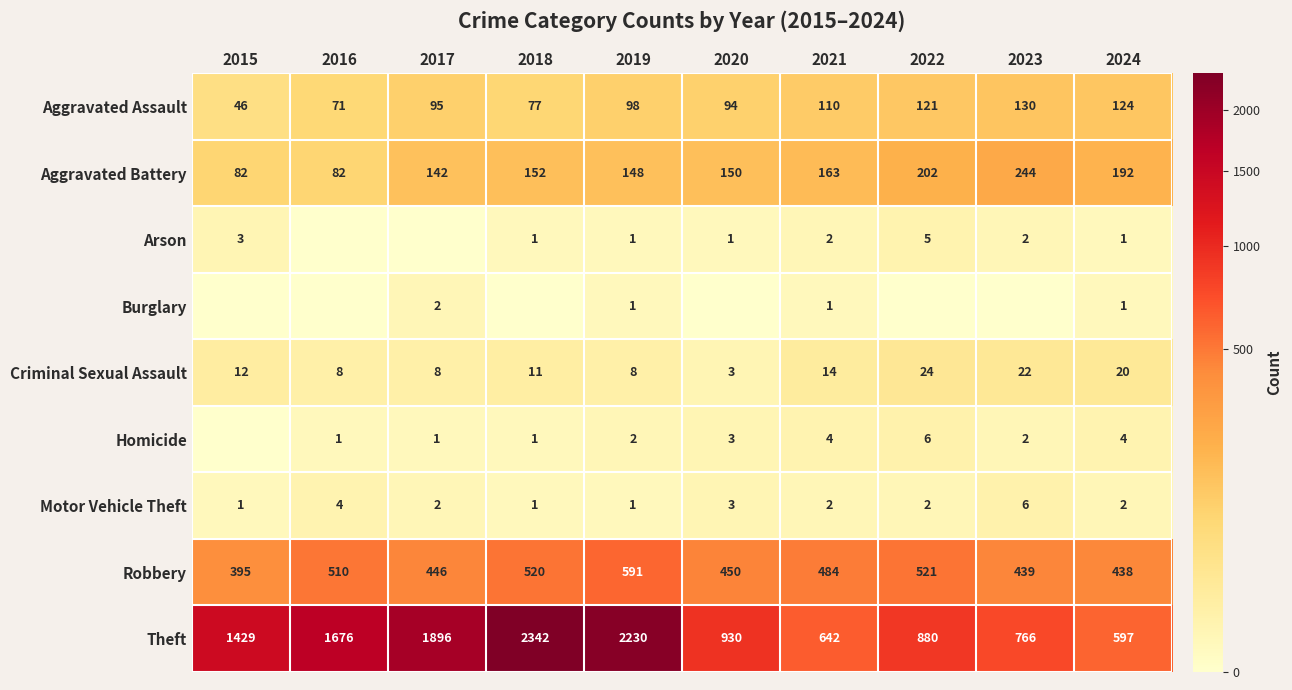

What is the maximum value shown in the chart?

2342